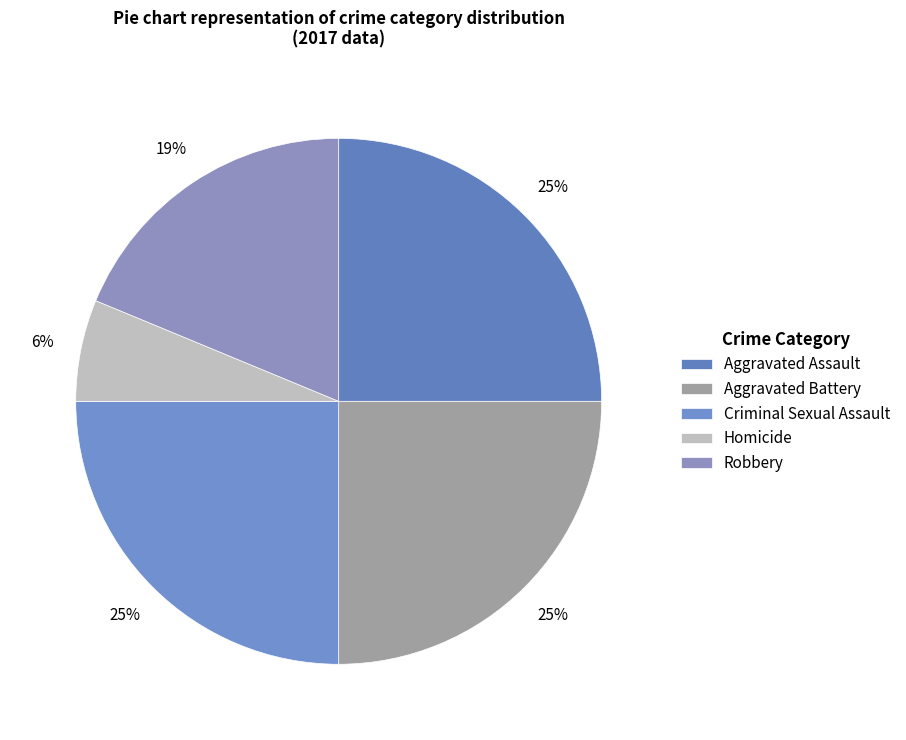

Is the sum of Criminal Sexual Assault and Homicide greater than half?

No